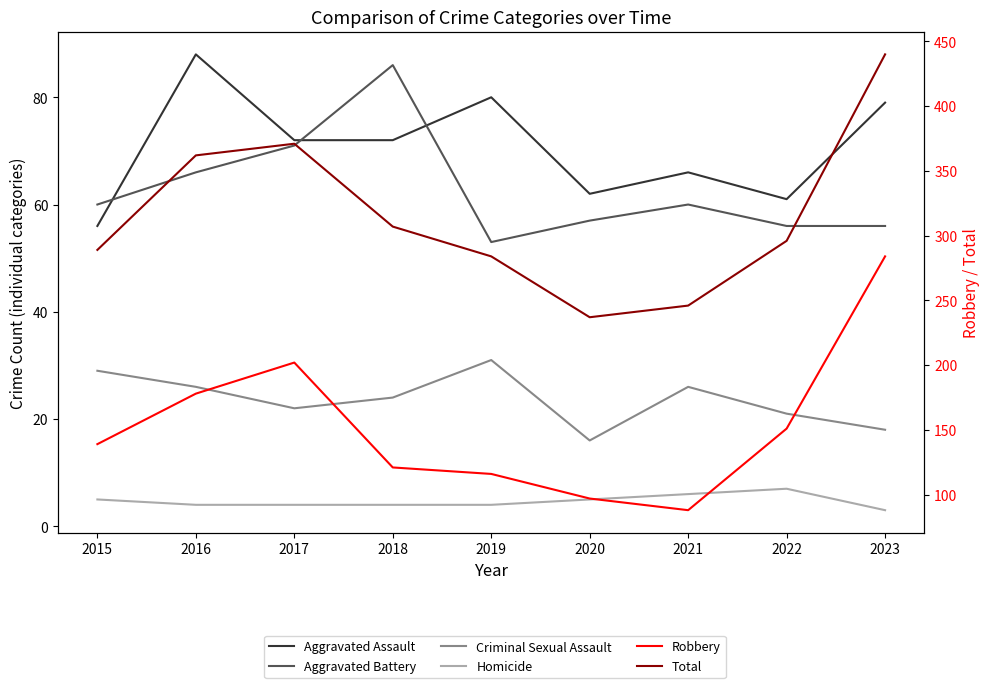

Between 2016 and 2015, which is larger?

2016